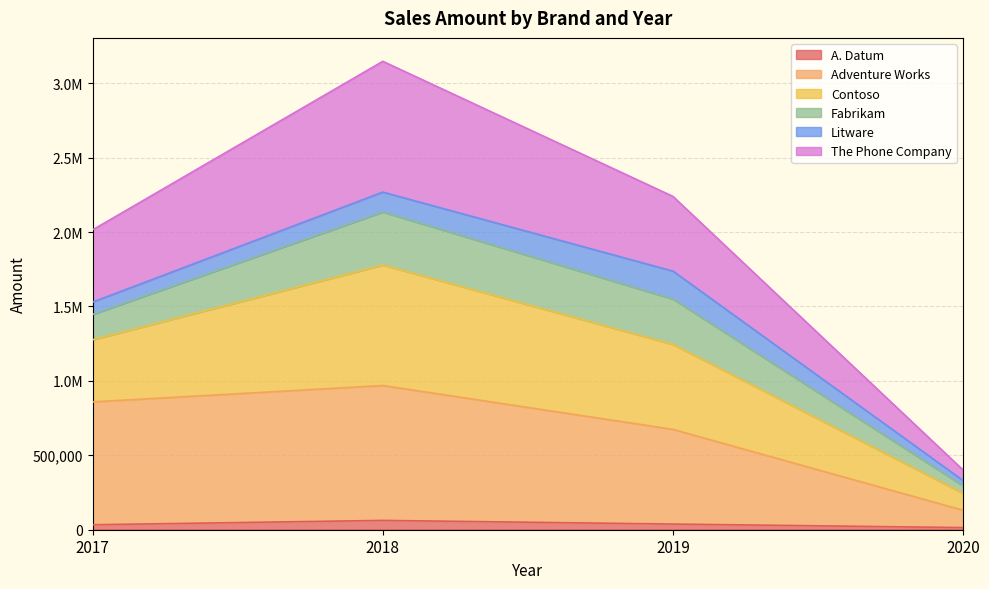

True or false: The Phone Company has a value of 3033787.4 at 2018.

False